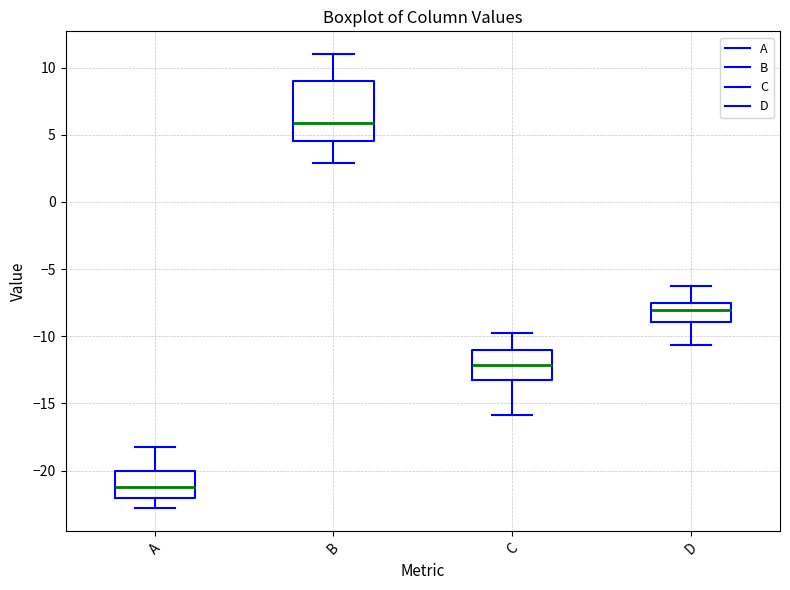

Where does the upper whisker of the box for C end on the y-axis? The values are not printed on the chart, so give them approximately, as read against the axis.

-10.0